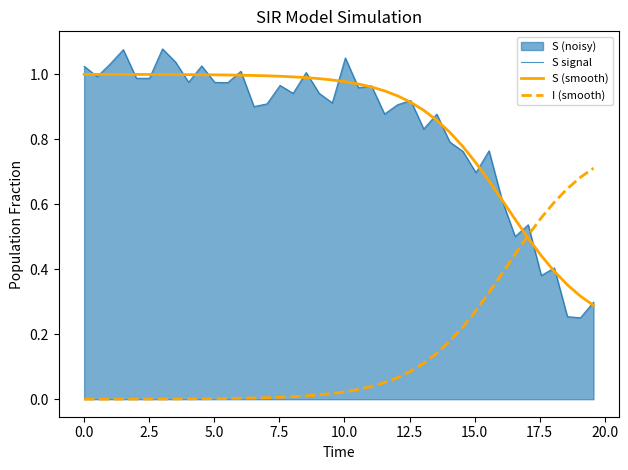

True or false: S signal and I (smooth) cross at least once.

True